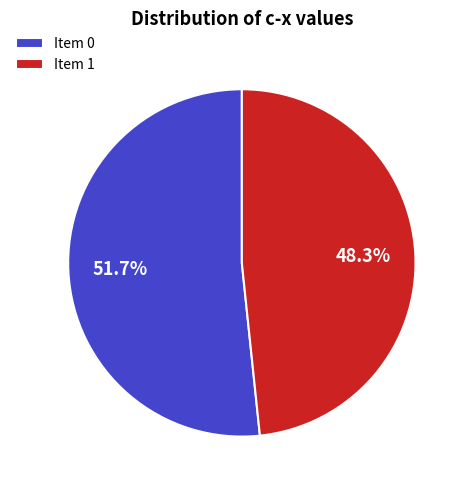

How many slices are in this pie chart?

2